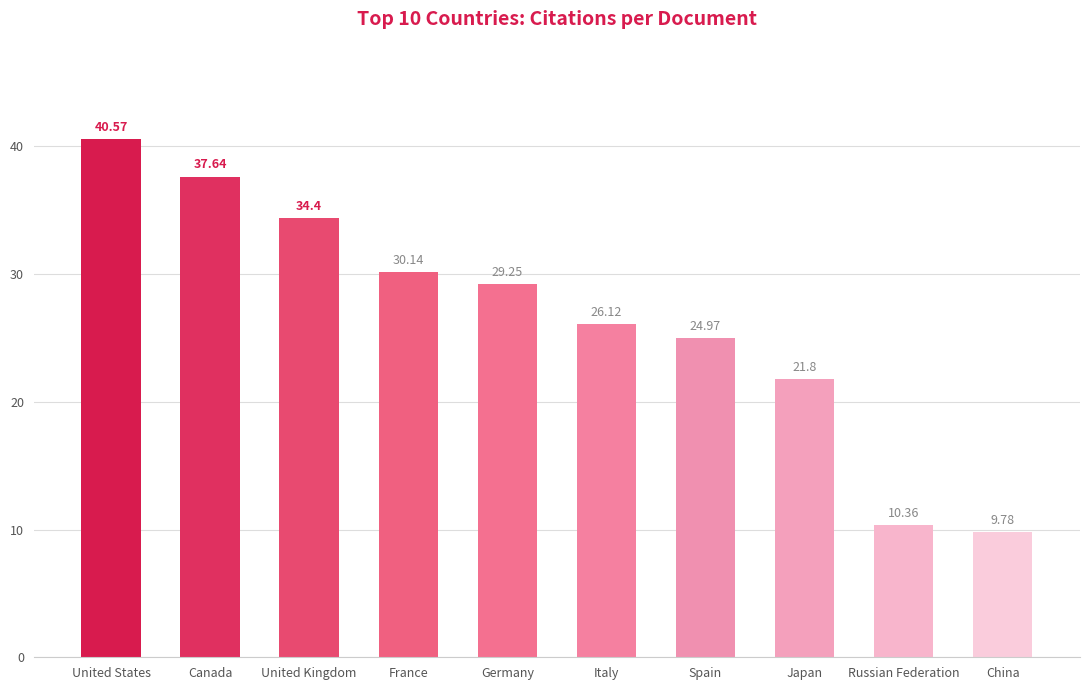

Are the bars grouped side by side (vs. stacked)?

No